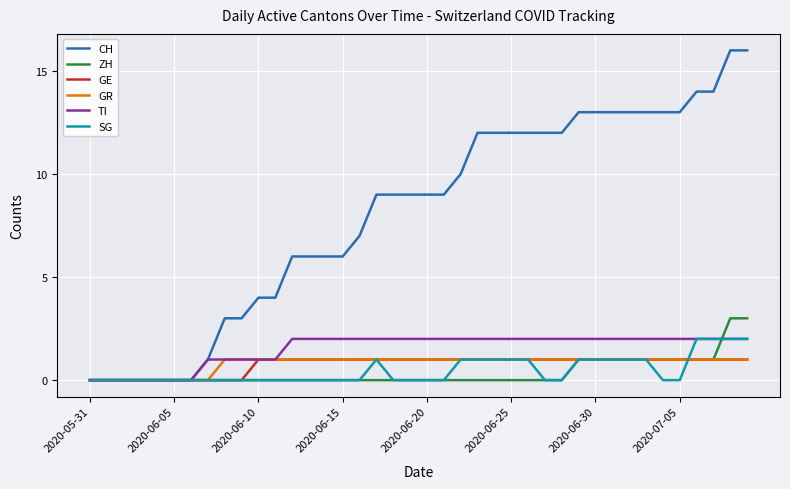

What is the maximum value shown in the chart?

16